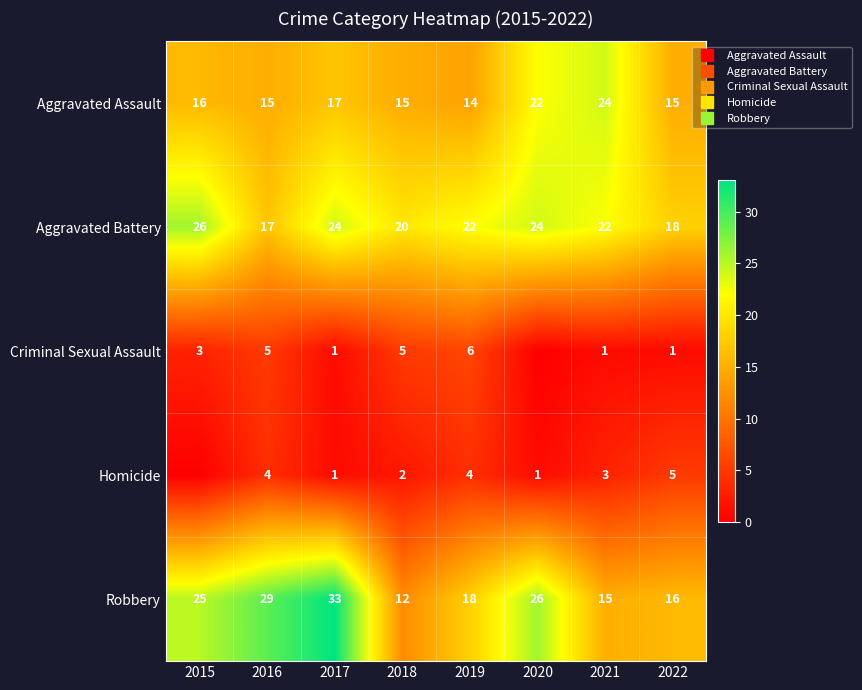

The Aggravated Assault series shows 9 at 2021. True or false?

False